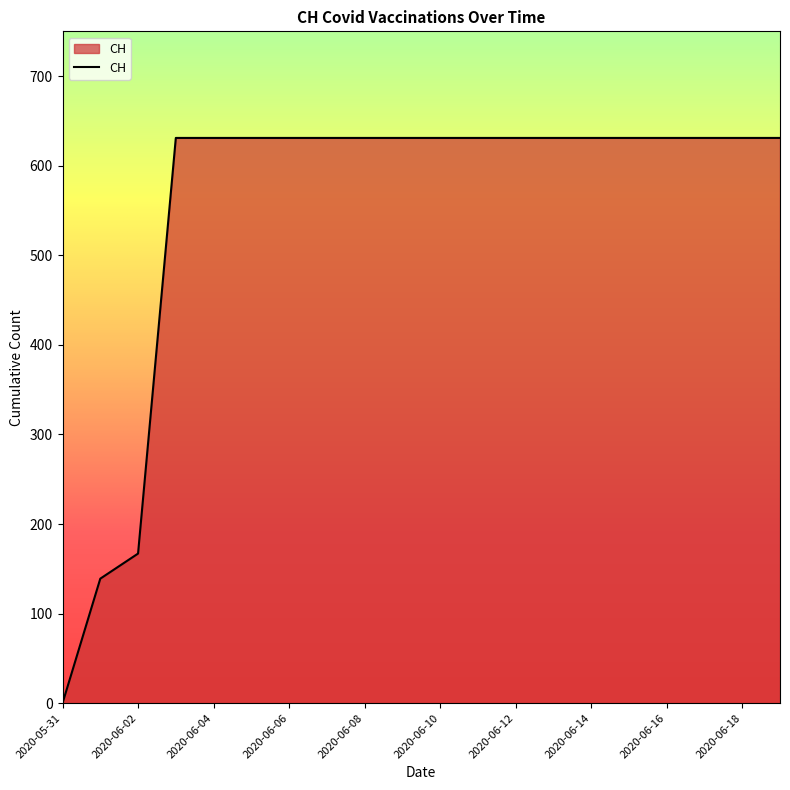

What is the difference between the maximum and minimum values?

631